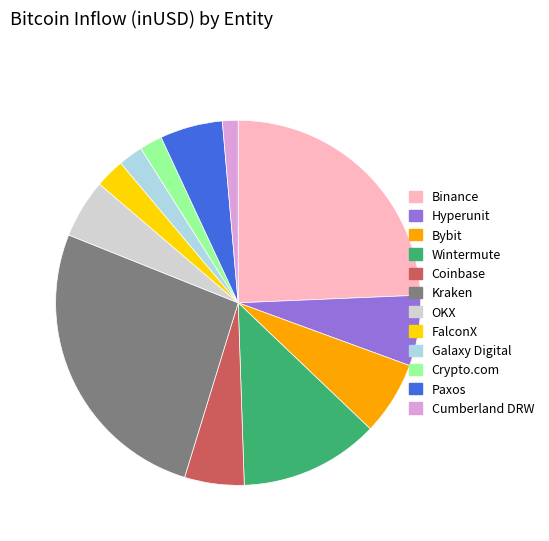

Which category has the biggest portion of the pie?

Kraken